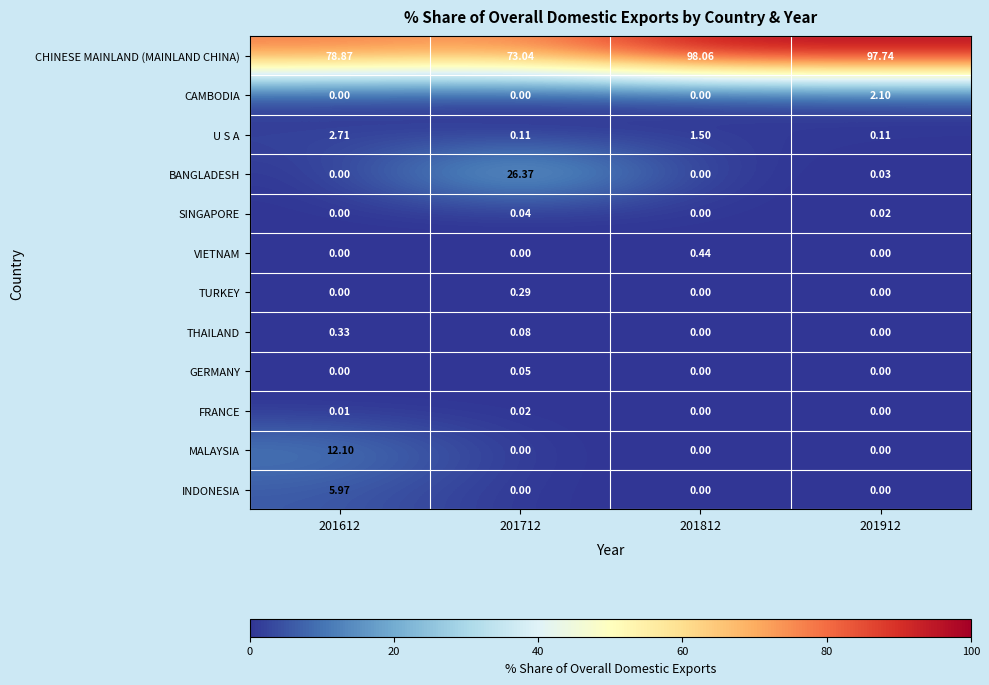

Which series has the largest total across all categories?

CHINESE MAINLAND (MAINLAND CHINA)